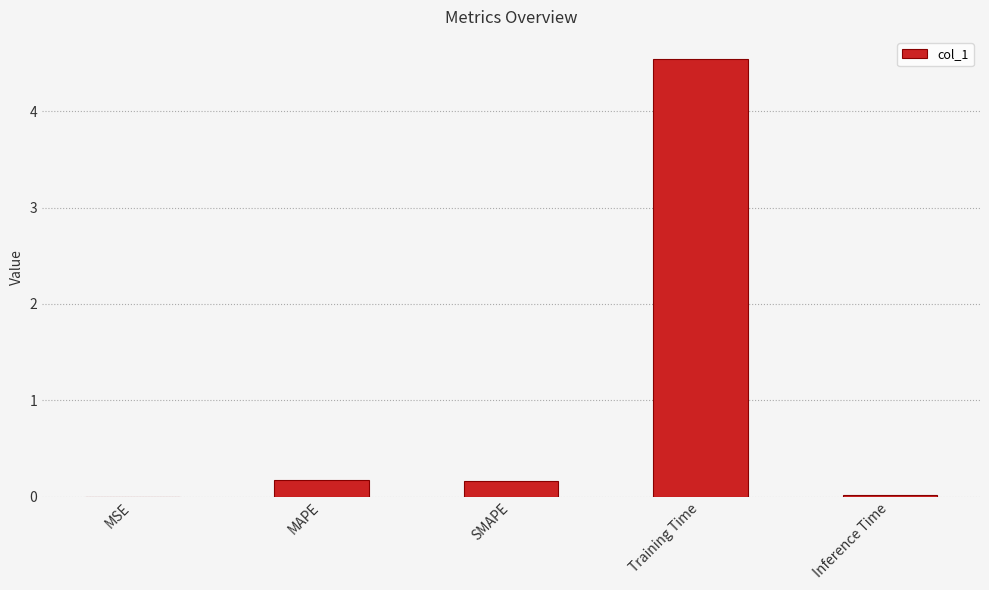

The value at MAPE is 0.2. True or false?

True